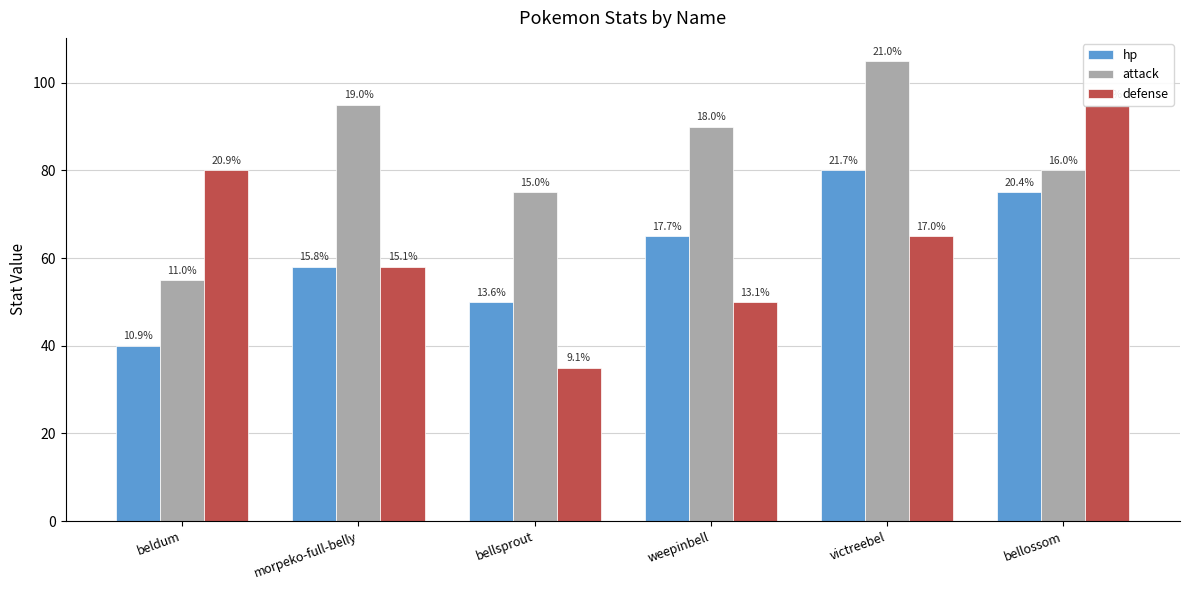

Between bellossom and victreebel, which is larger?

victreebel